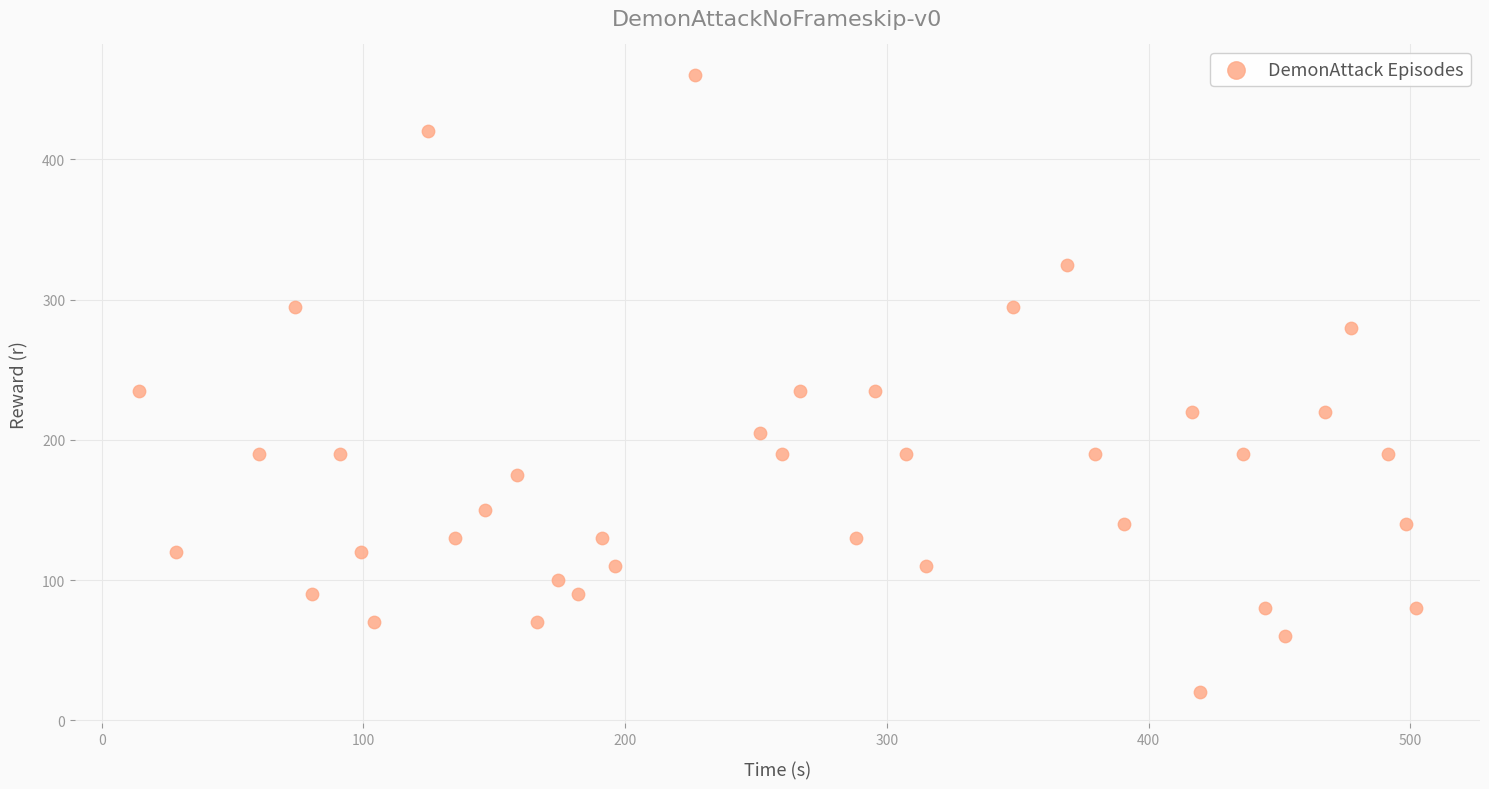

What is the range of Y values (max minus min)?

440